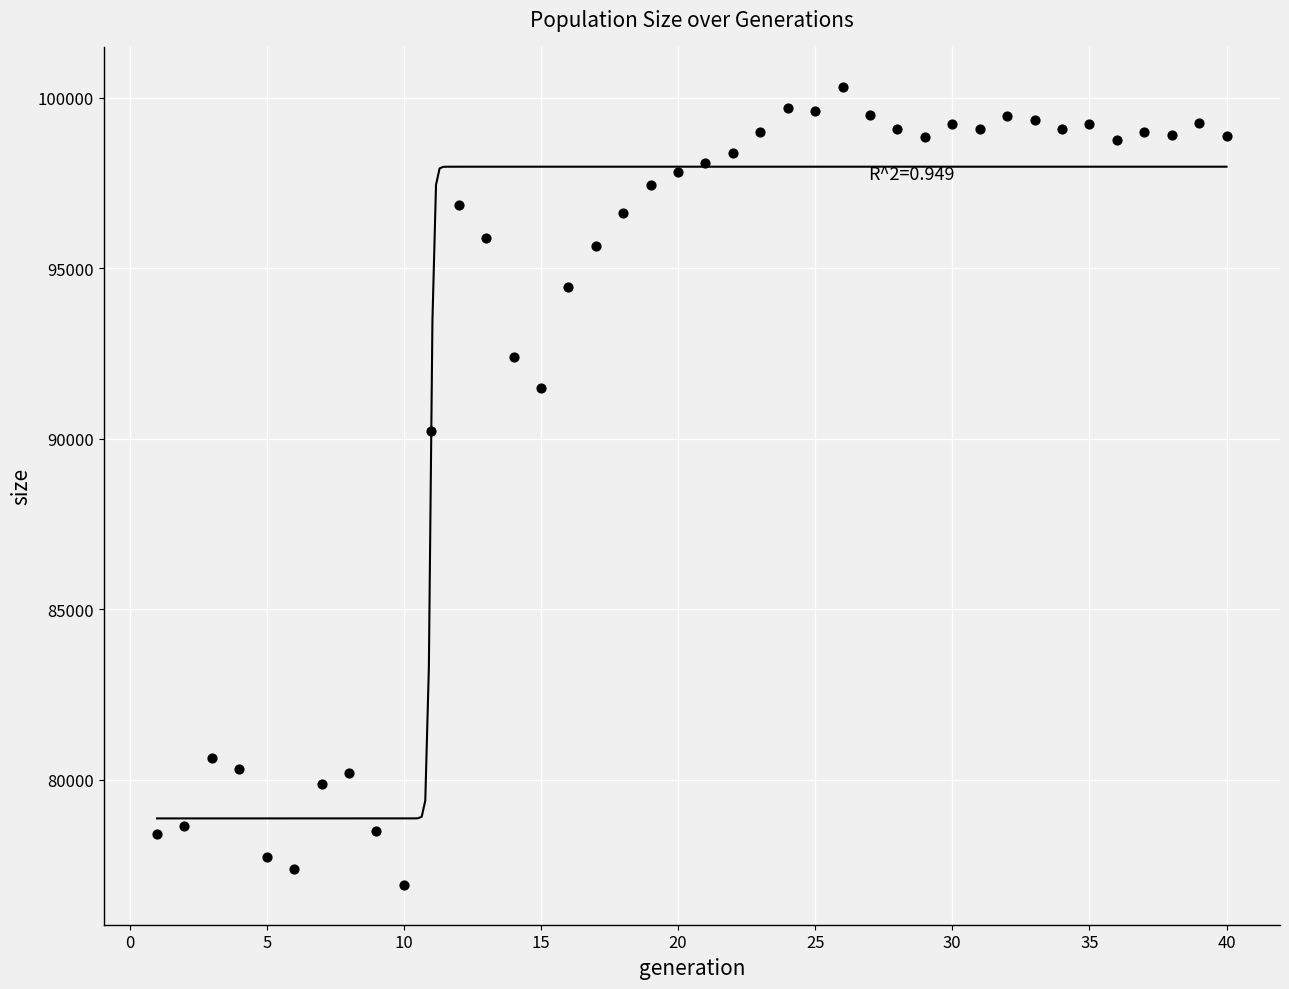

What is the range of Y values (max minus min)?

23412